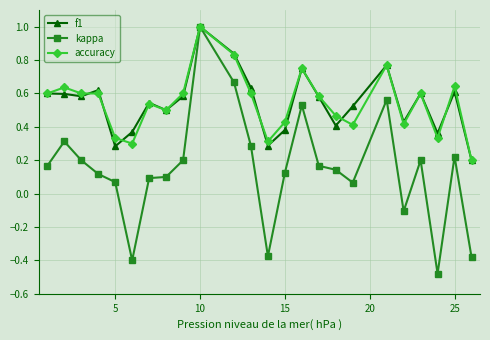

Which series has the widest spread of values?

kappa